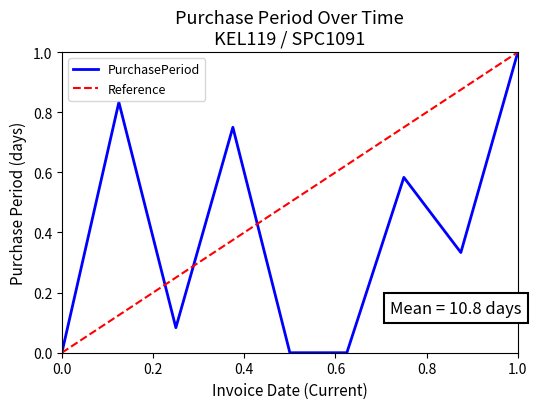

The PurchasePeriod series shows 1.0 at 1.0. True or false?

True